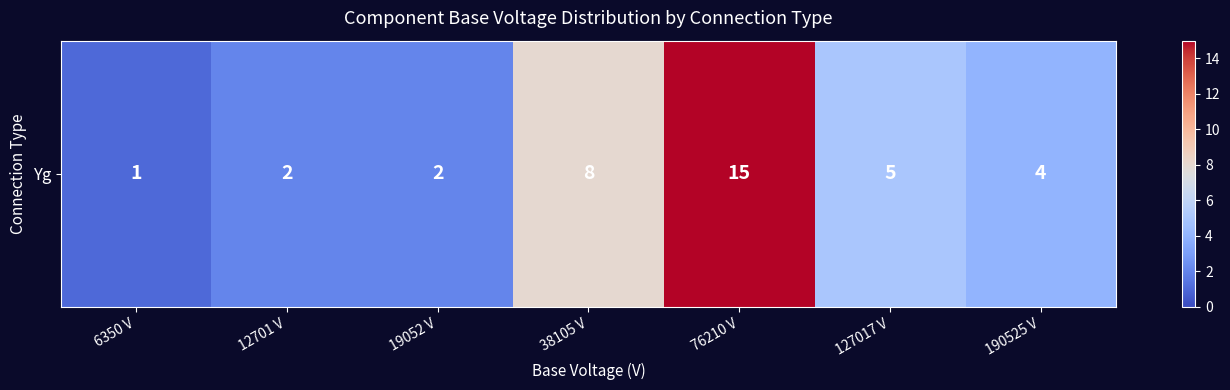

The chart shows a value of 2 at 19052 V. True or false?

True